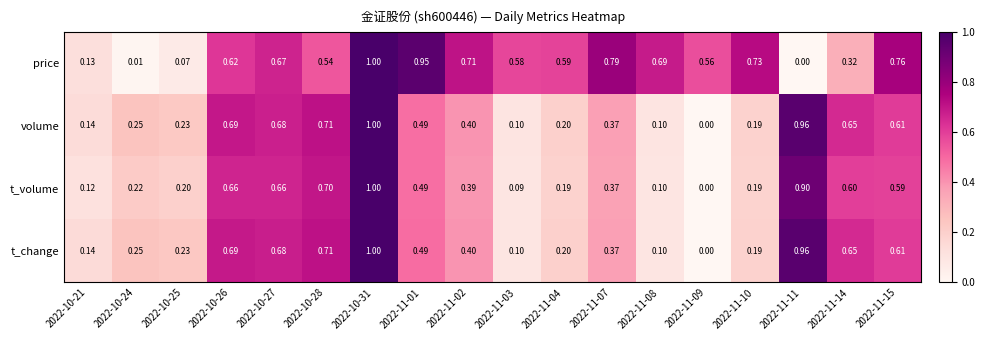

Is the value of price at 2022-10-28 greater than the value of volume at 2022-11-09?

Yes